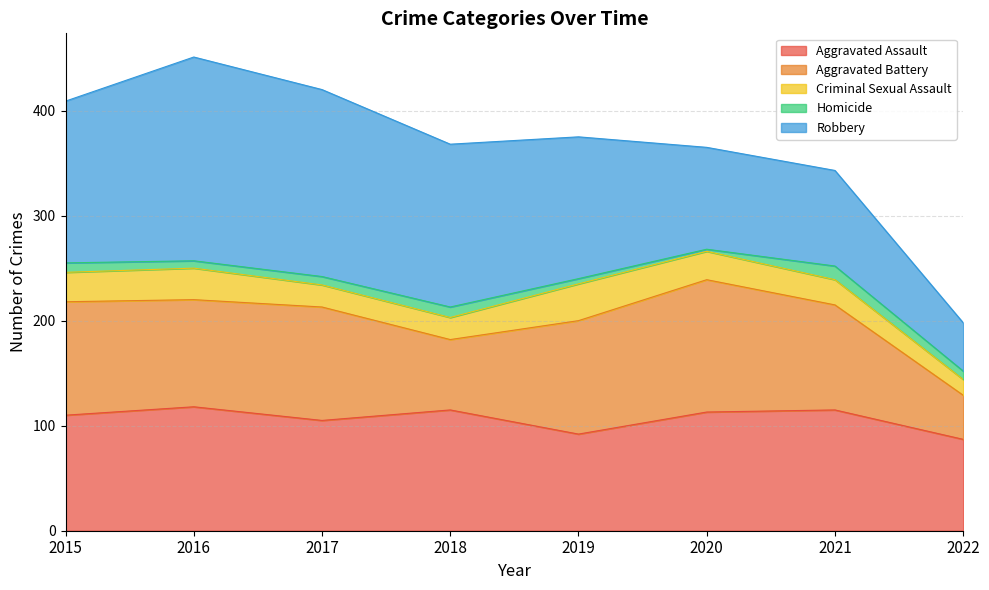

Reading left to right, extract all data points from this chart.

Aggravated Assault: 110	118	105	115	92	113	115	87
Aggravated Battery: 108	102	108	67	108	126	100	42
Criminal Sexual Assault: 28	30	21	21	35	27	24	15
Homicide: 9	7	8	10	5	2	13	8
Robbery: 154	194	178	155	135	97	91	46